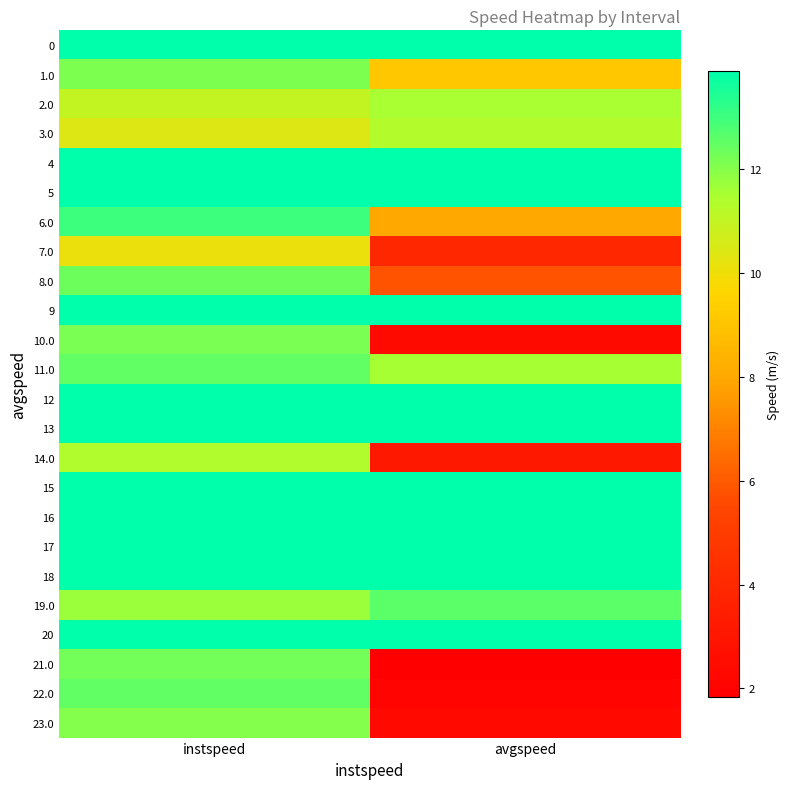

At how many categories does at least one series exceed 4?

2